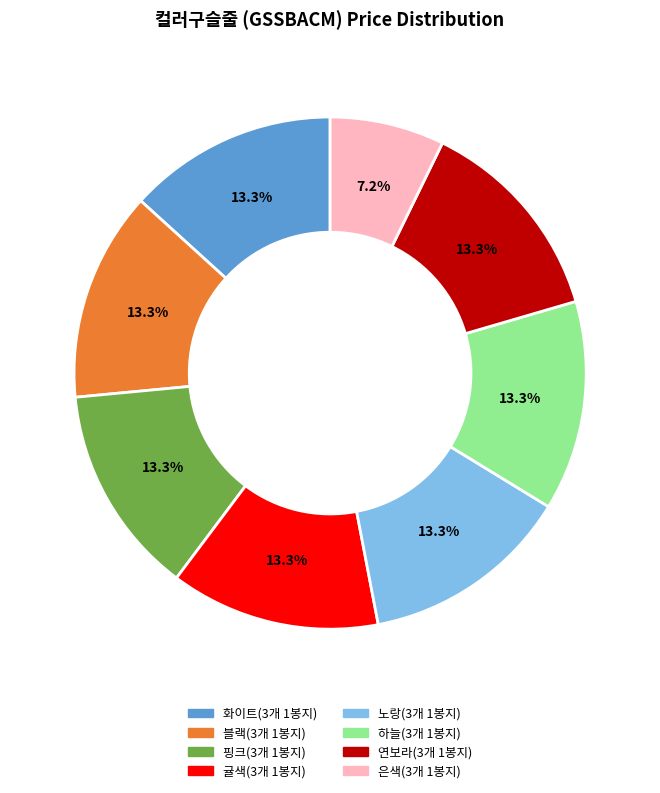

To the nearest percent, what portion does 블랙(3개 1봉지) represent?

13%